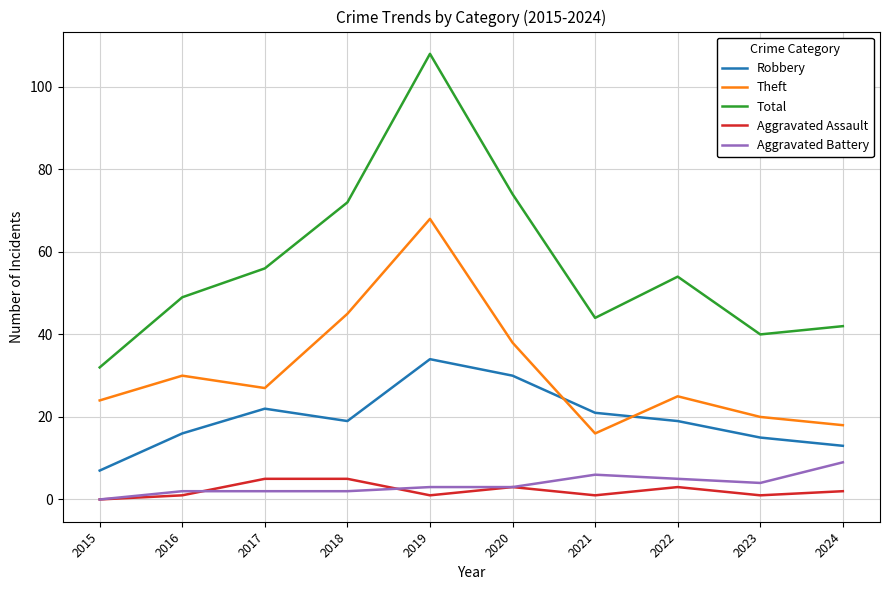

What are all the series names shown in the legend?

Robbery, Theft, Total, Aggravated Assault, Aggravated Battery